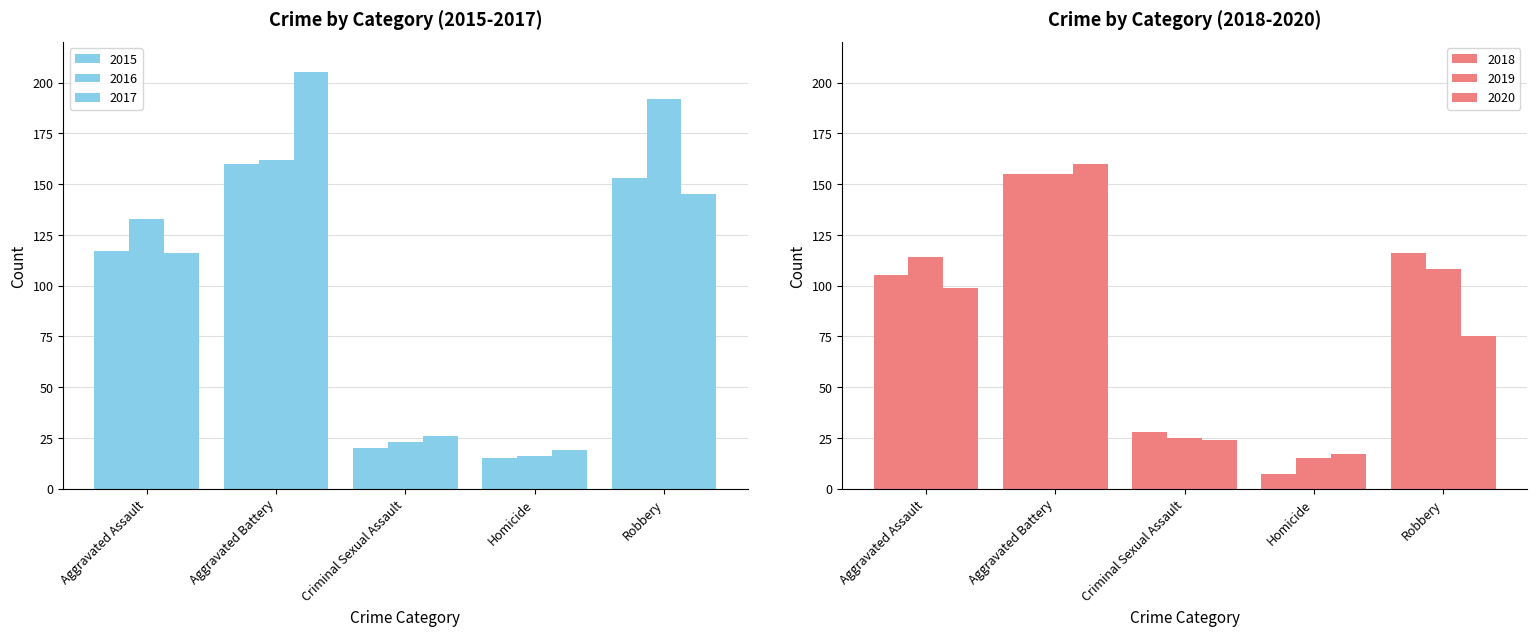

Reading left to right, extract all data points from this chart.

2015: Aggravated Assault=117	Aggravated Battery=160	Criminal Sexual Assault=20	Homicide=15	Robbery=153
2016: Aggravated Assault=133	Aggravated Battery=162	Criminal Sexual Assault=23	Homicide=16	Robbery=192
2017: Aggravated Assault=116	Aggravated Battery=205	Criminal Sexual Assault=26	Homicide=19	Robbery=145
2018: Aggravated Assault=105	Aggravated Battery=155	Criminal Sexual Assault=28	Homicide=7	Robbery=116
2019: Aggravated Assault=114	Aggravated Battery=155	Criminal Sexual Assault=25	Homicide=15	Robbery=108
2020: Aggravated Assault=99	Aggravated Battery=160	Criminal Sexual Assault=24	Homicide=17	Robbery=75